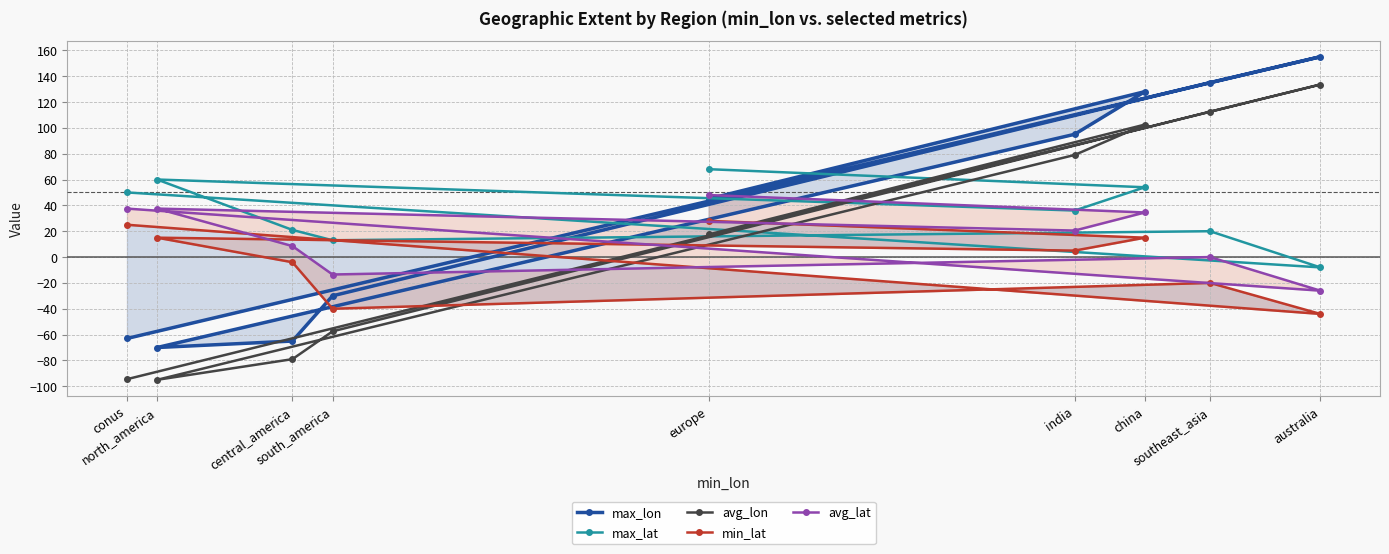

How many interior local valleys does the avg_lon series have?

1